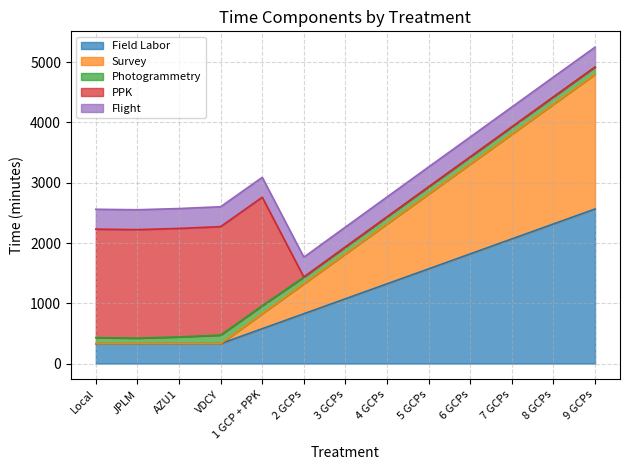

What is the spread (max minus min) of values at 7 GCPs?

2067.9